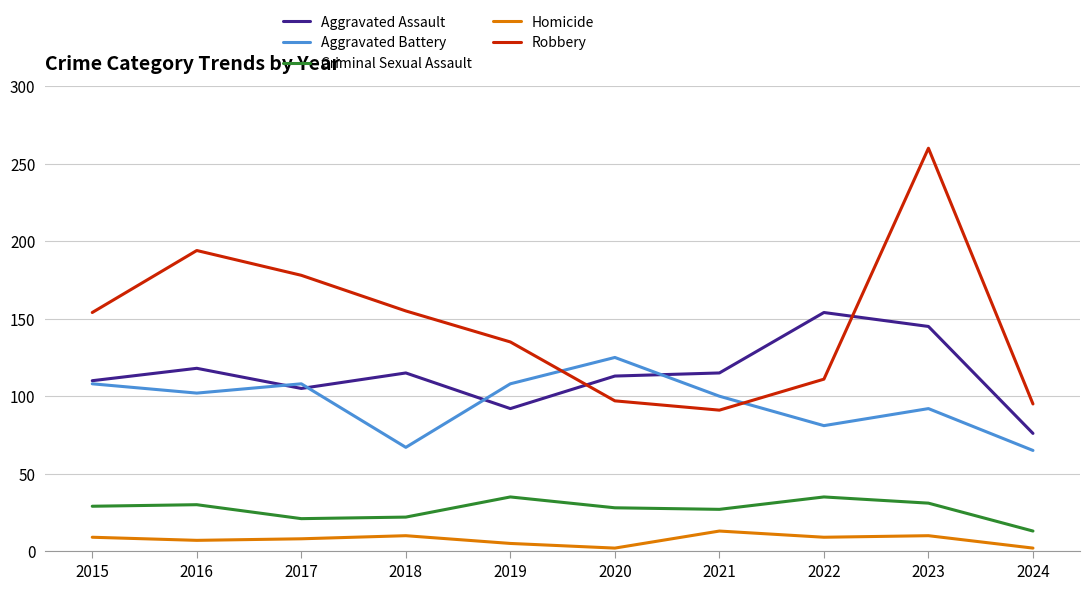

At how many categories does at least one series exceed 215?

1